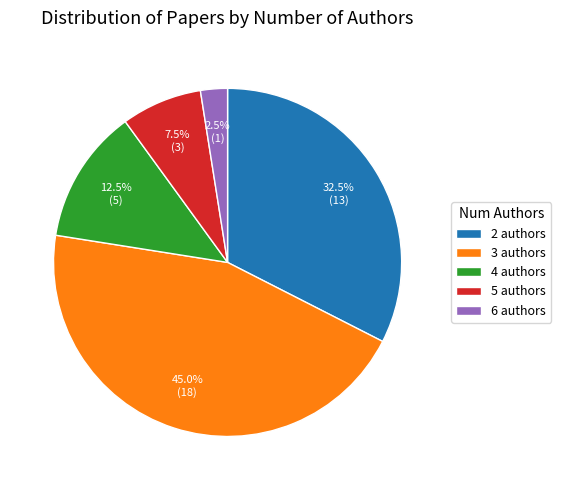

Rank the categories by value from lowest to highest.

6 authors, 5 authors, 4 authors, 2 authors, 3 authors